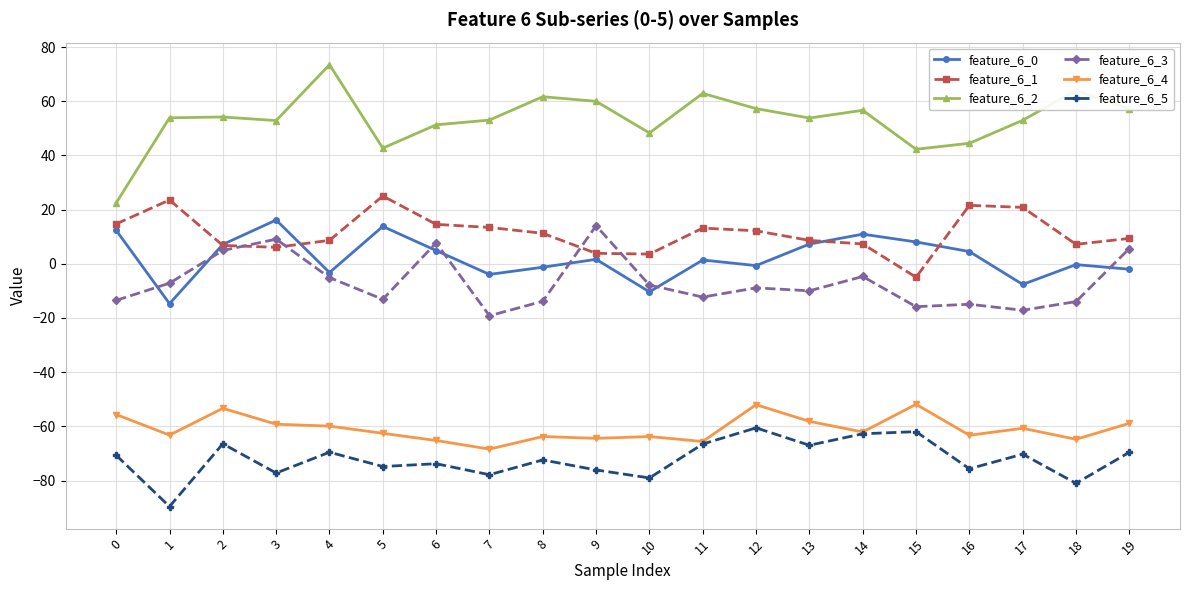

Is the value of feature_6_0 at 17 greater than the value of feature_6_1 at 11?

No